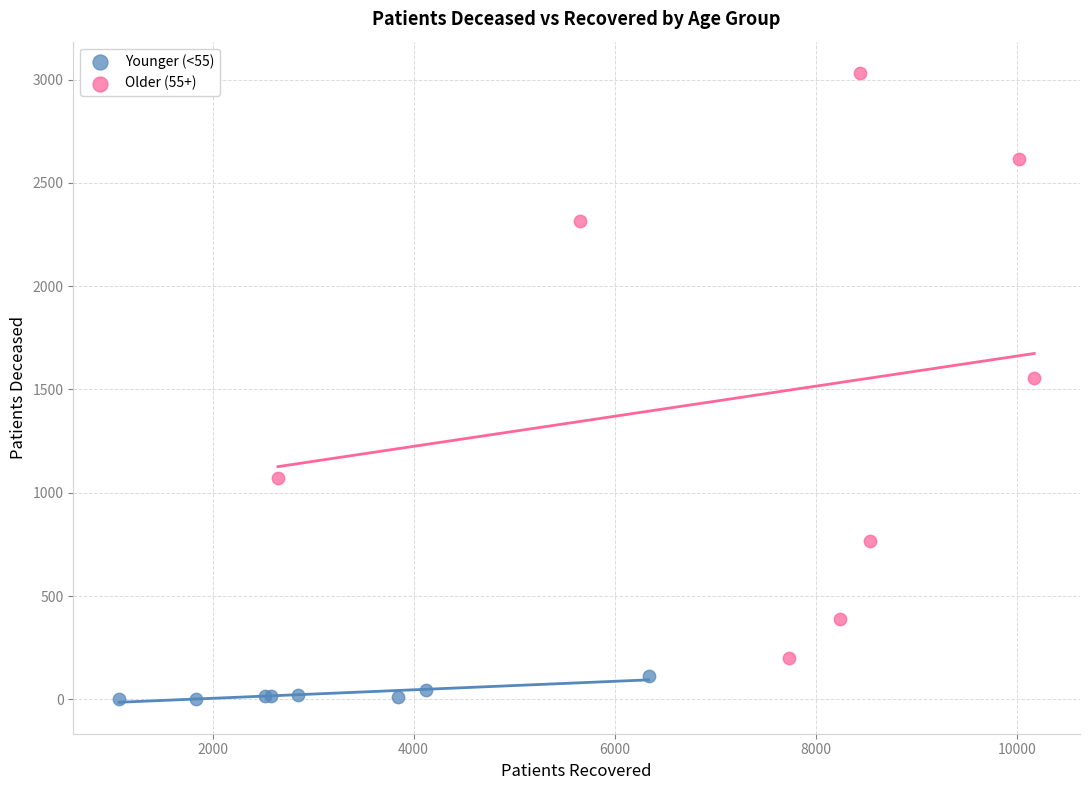

Which series reaches the maximum Y coordinate?

Older (55+)